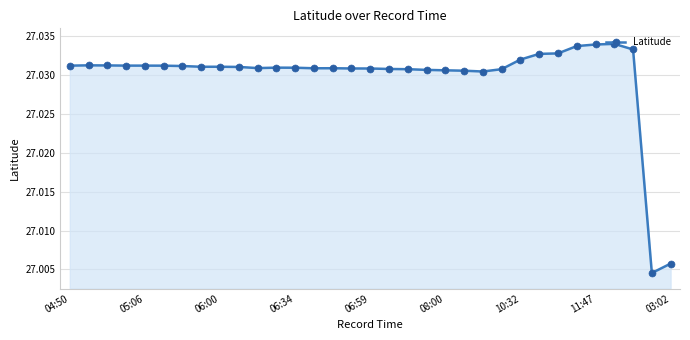

How many values are between 27 and 28?

33